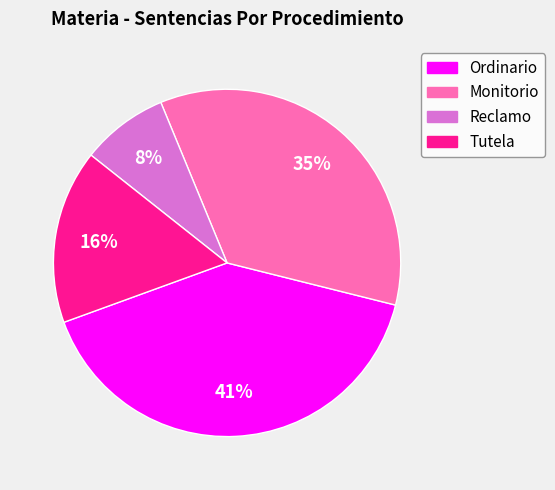

Is there any slice that represents more than half of the pie?

No